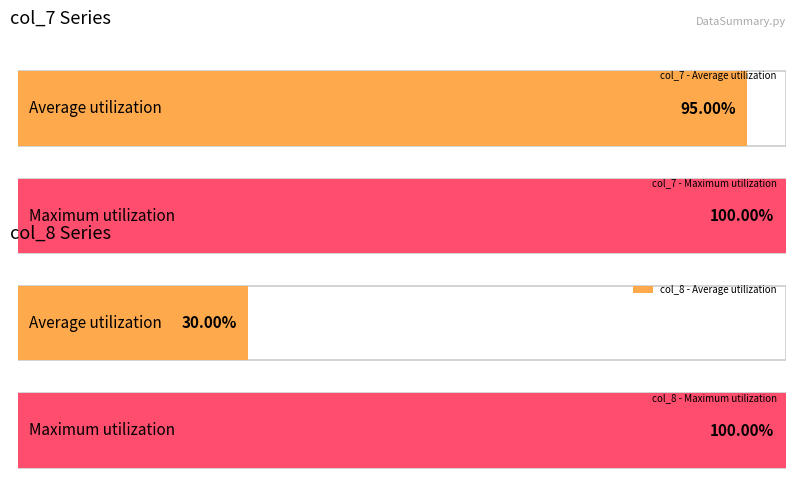

Are the bars grouped side by side (vs. stacked)?

Yes